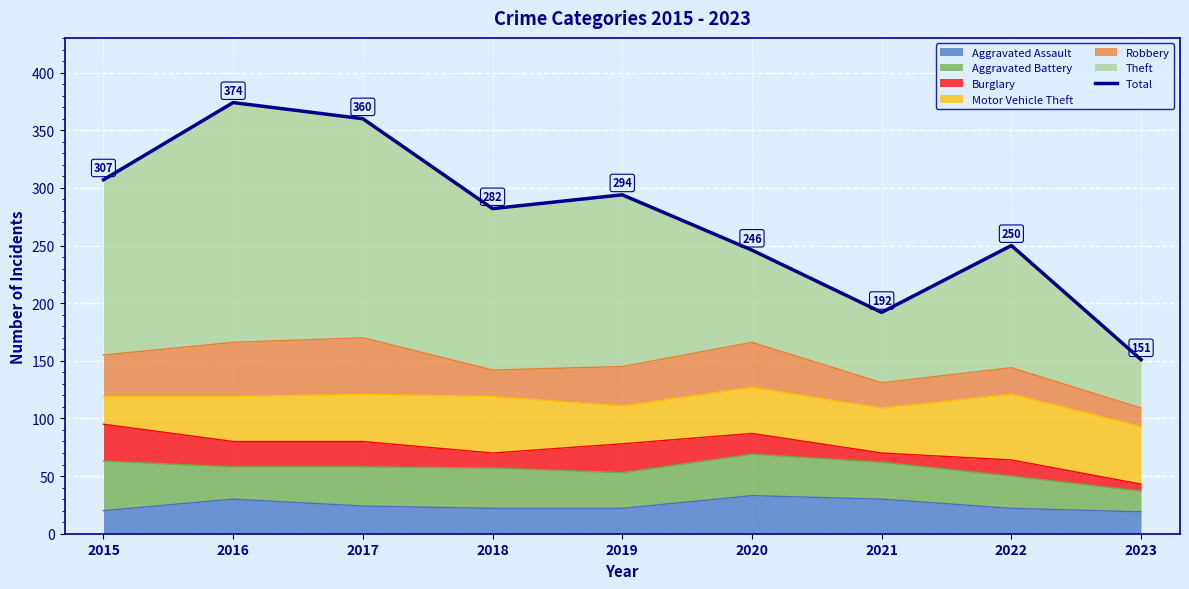

How many values are below 282?

4